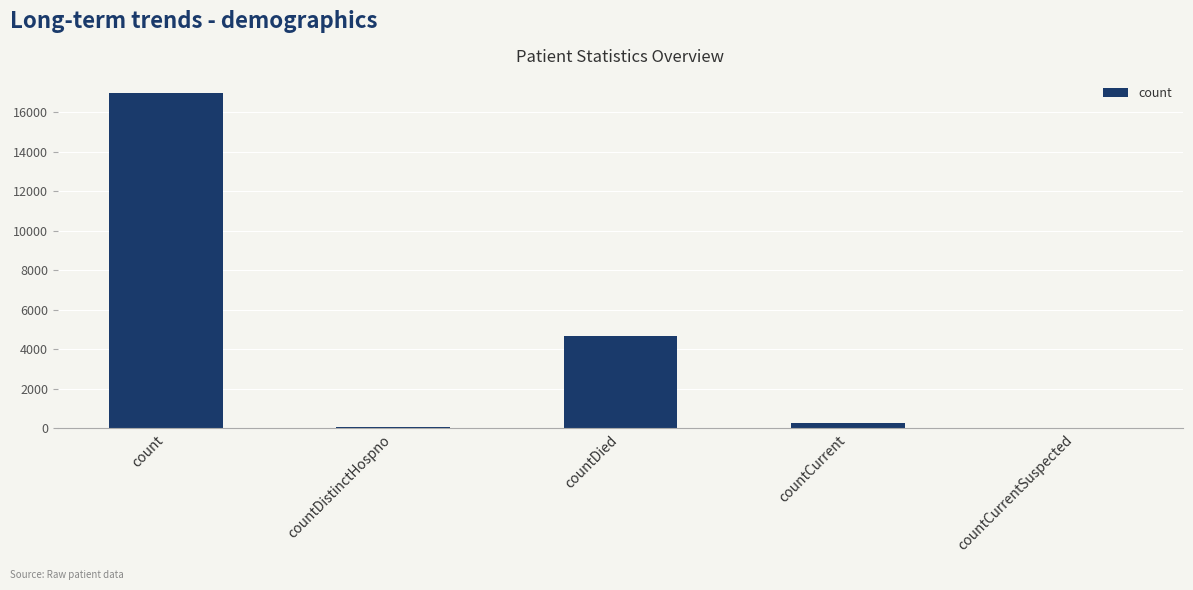

What is the ratio of the value at countDied to the value at count?

0.3